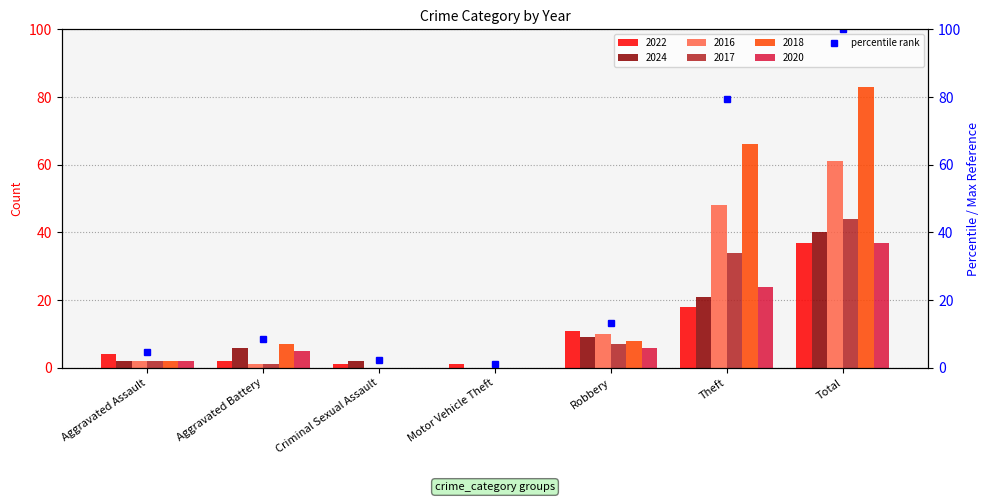

What is the value of the 2016 bar at the 5th from the left?

10